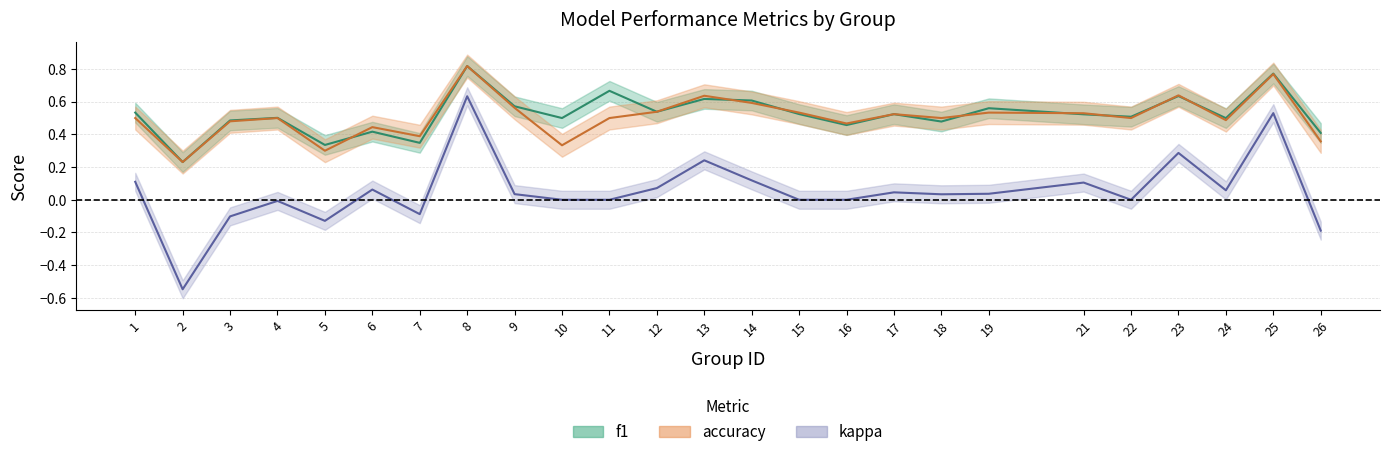

Which series has the largest total across all categories?

f1